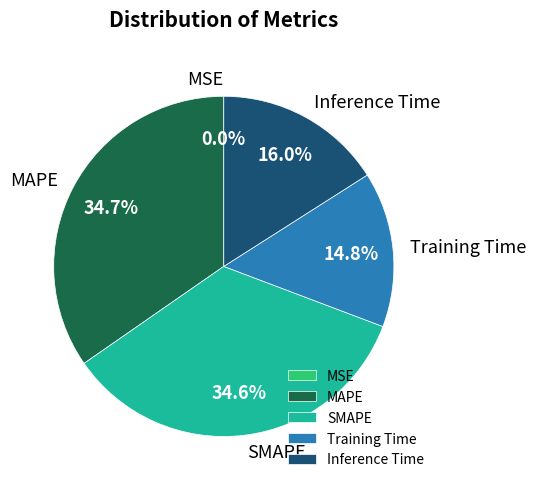

Is it true that SMAPE is 35% of the pie?

True